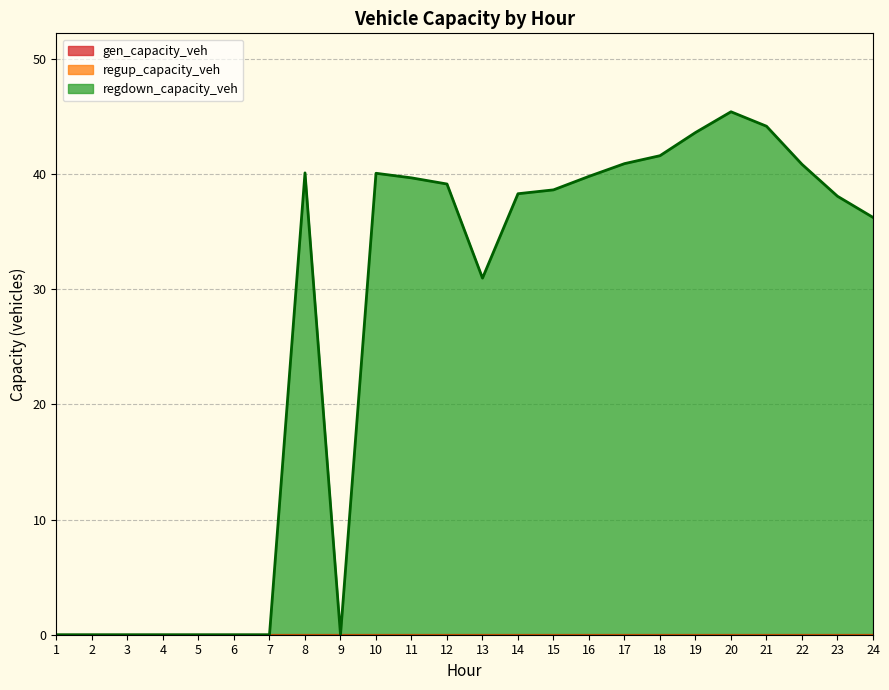

What is the difference between the maximum and minimum values in the regdown_capacity_veh series?

45.4